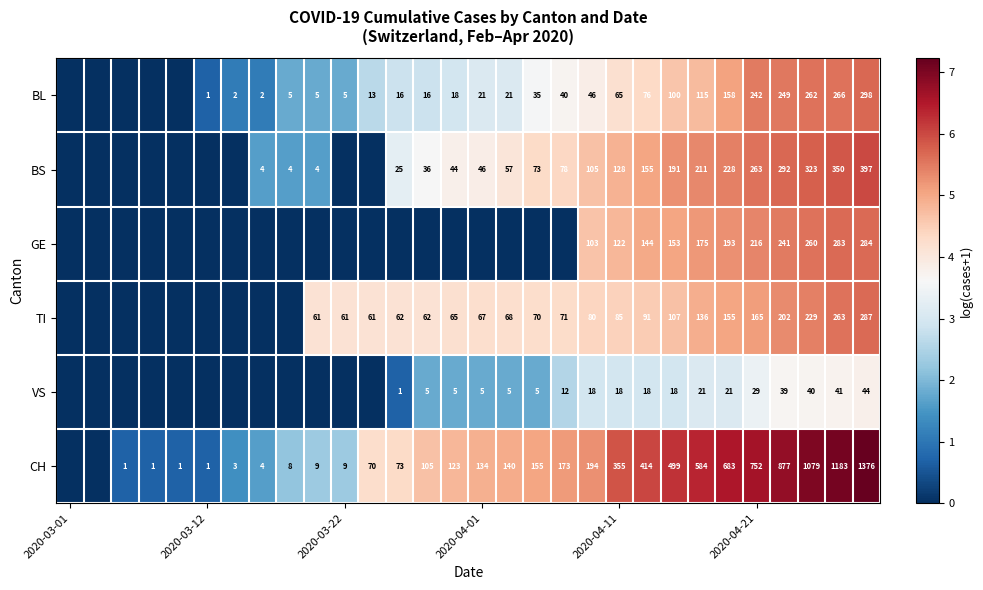

Is it true that CH equals 12 at 2020-03-22?

False